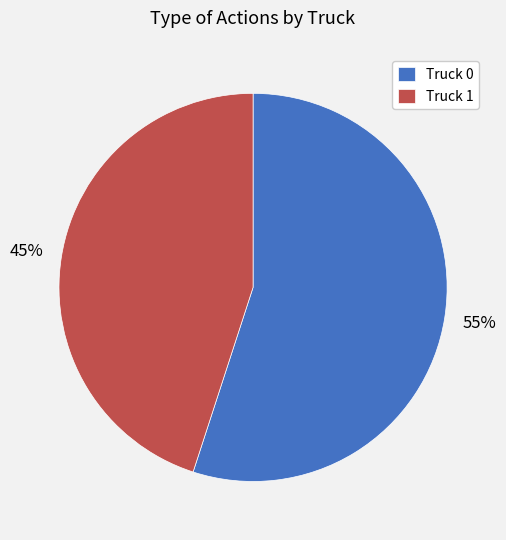

Which has a higher value, Truck 1 or Truck 0?

Truck 0